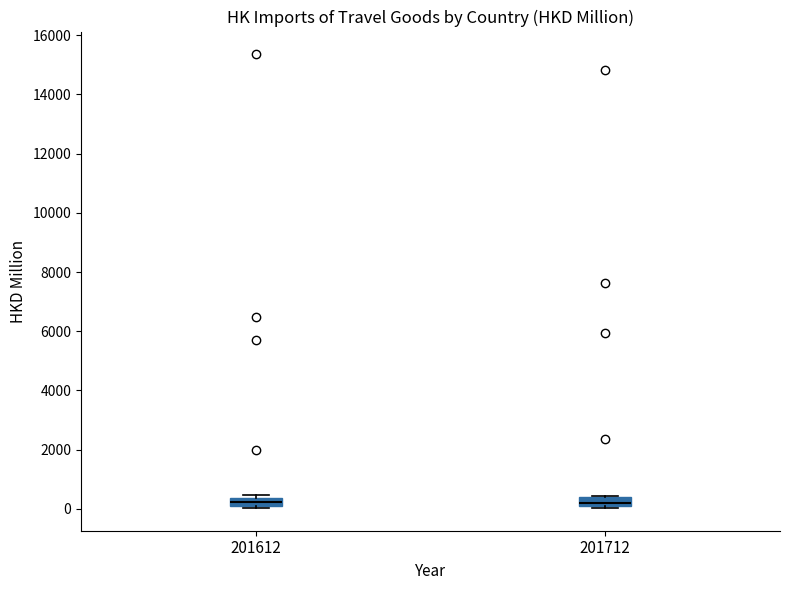

Where is the lower edge of the box at x = 201712 on the y-axis? The values are not printed on the chart, so give them approximately, as read against the axis.

0